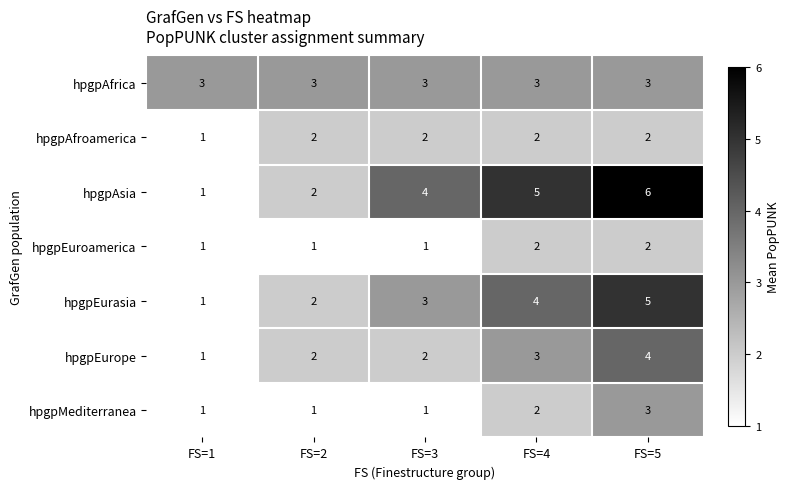

At how many categories does at least one series exceed 1?

5